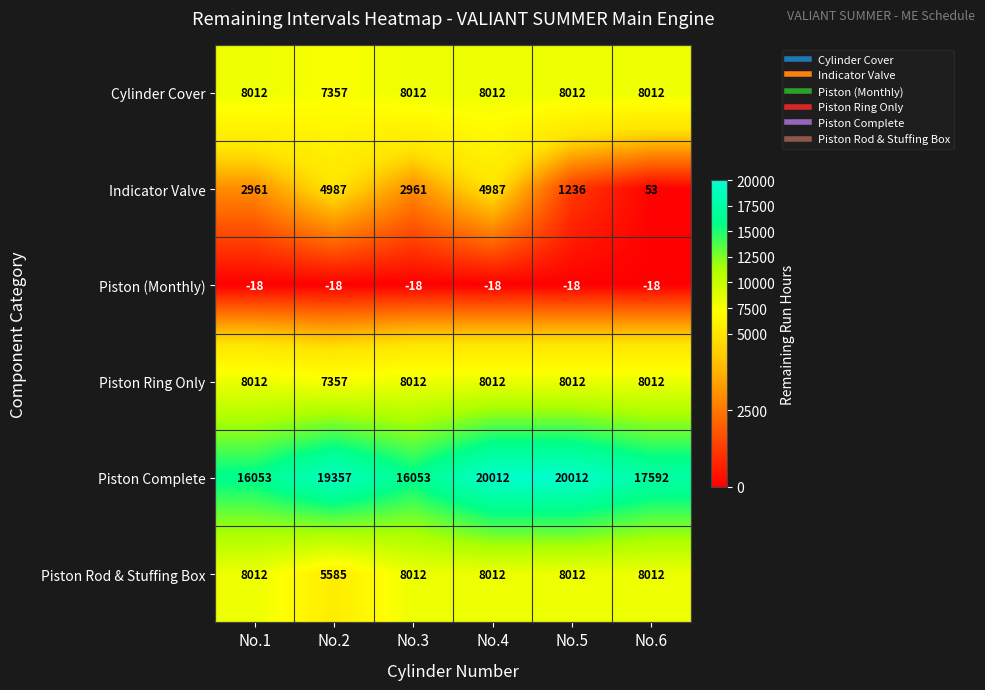

What is the spread (max minus min) of values at No.3?

16071